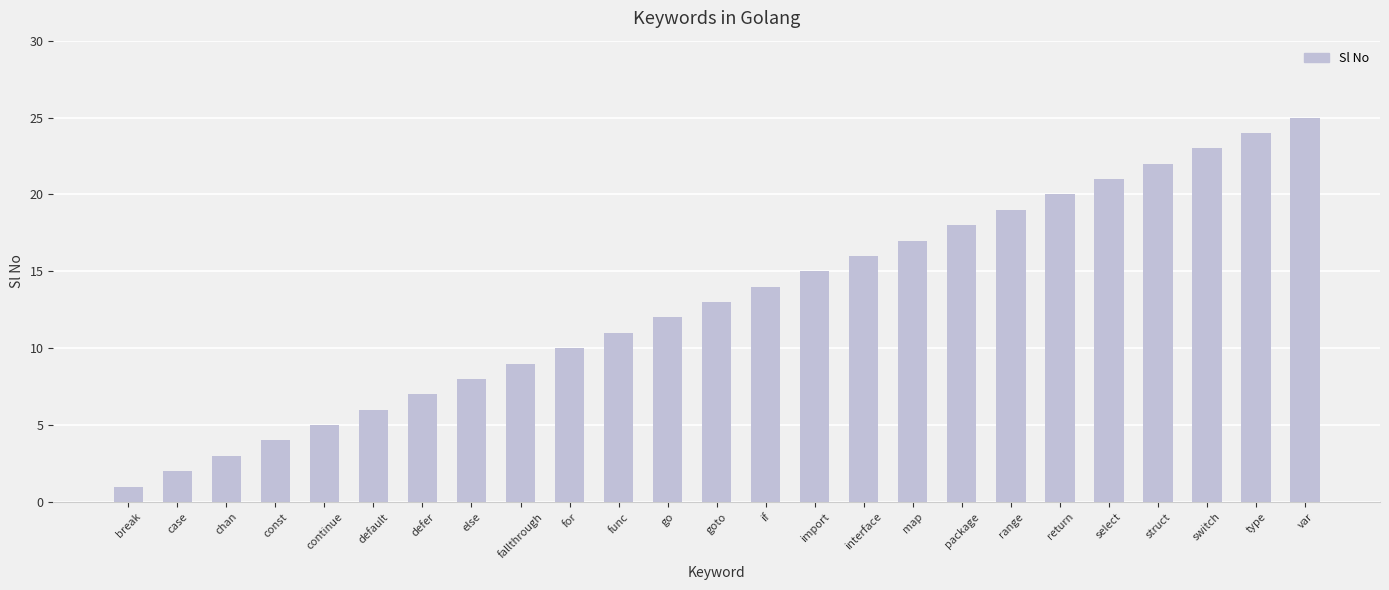

Rank the categories by value from highest to lowest.

var, type, switch, struct, select, return, range, package, map, interface, import, if, goto, go, func, for, fallthrough, else, defer, default, continue, const, chan, case, break